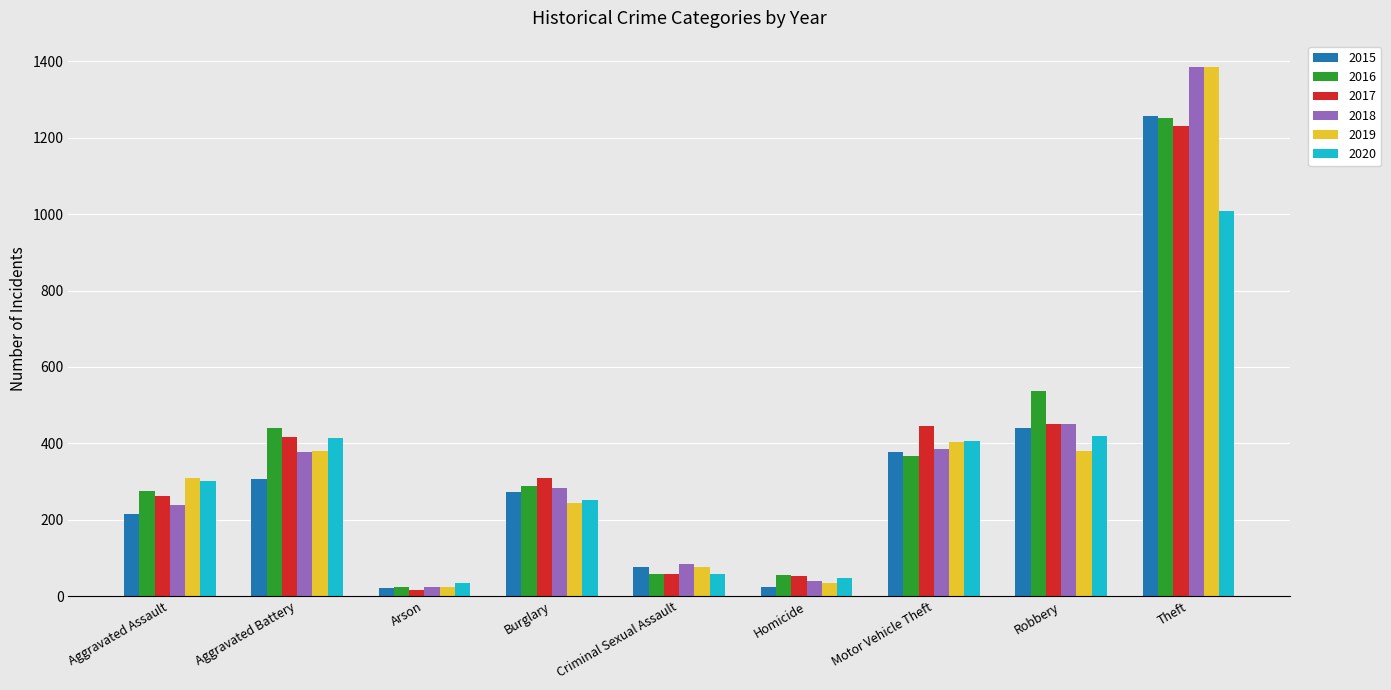

What is the total value across all series at Aggravated Battery?

2335